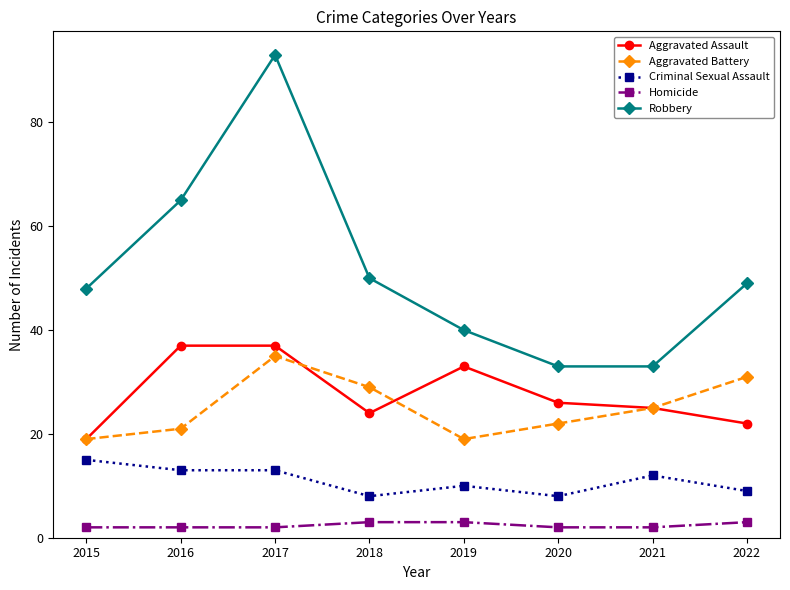

Does the chart have visible grid lines?

No